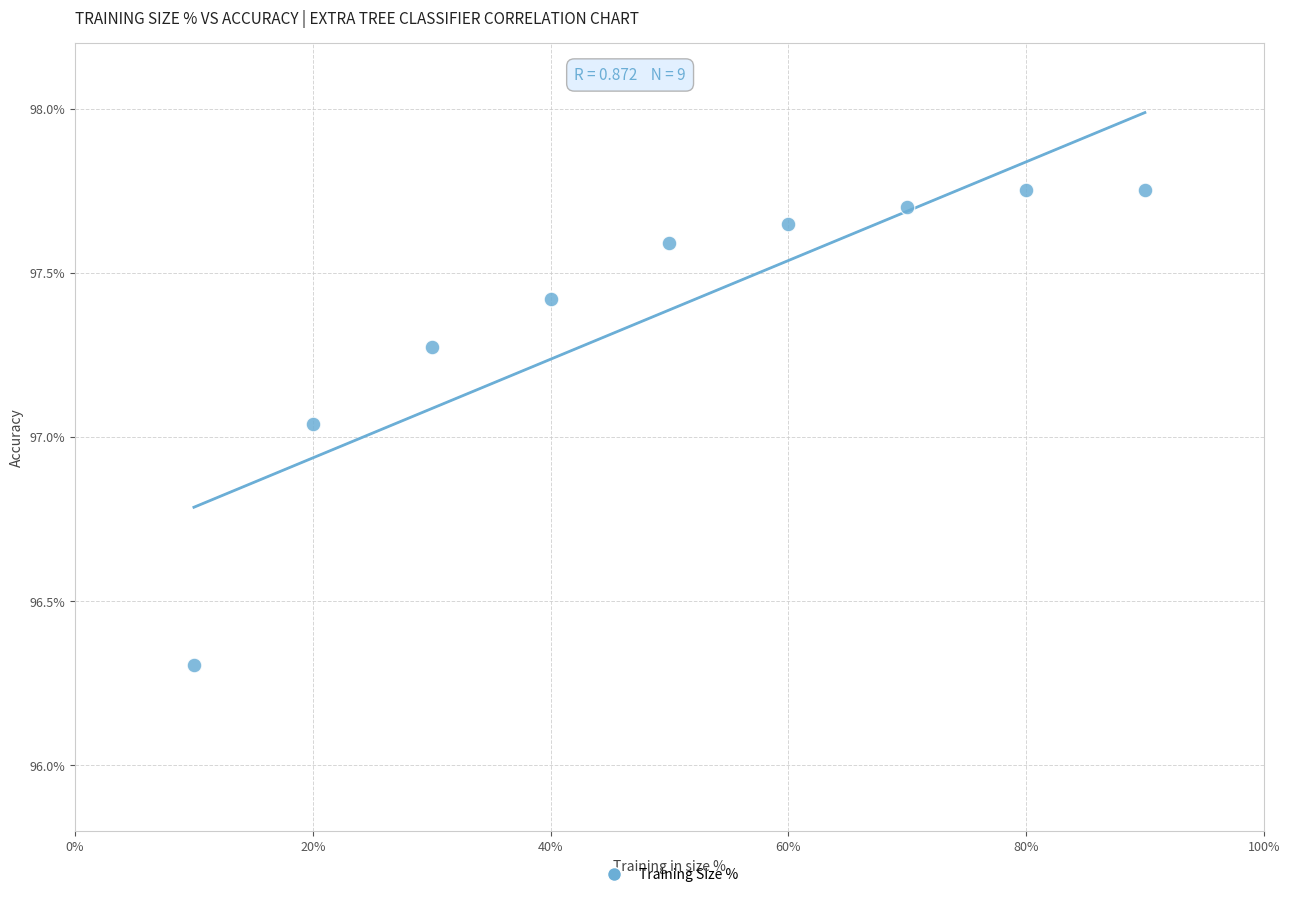

What is the average X value?

50.0